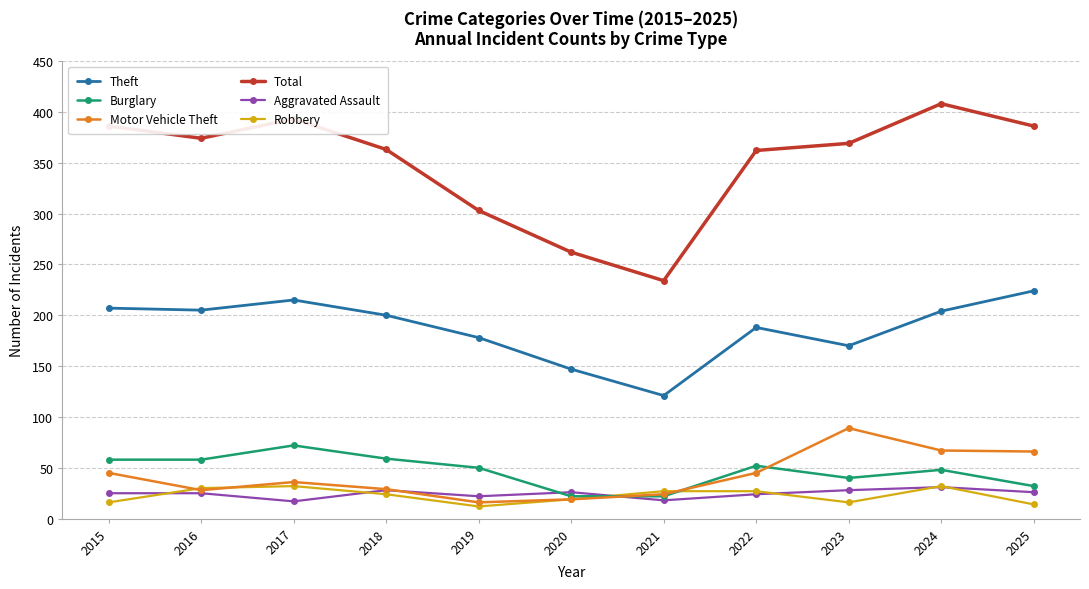

Which category has the lowest value in the Theft series?

2021